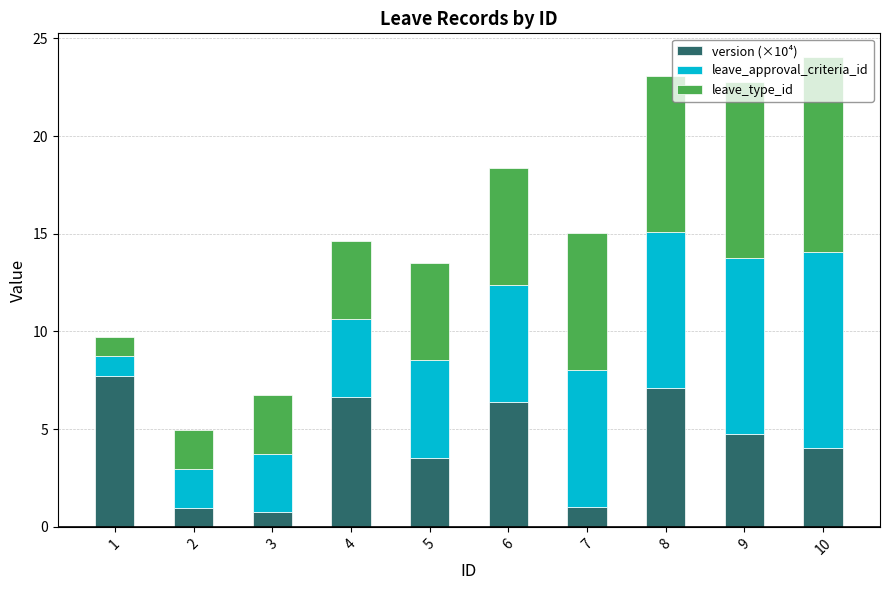

How many categories are shown in the chart?

10